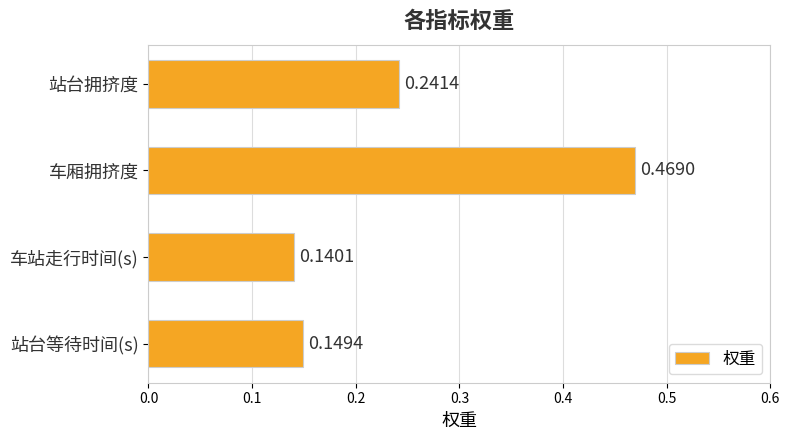

What is the label of the 4th bar from the top?

站台等待时间(s)